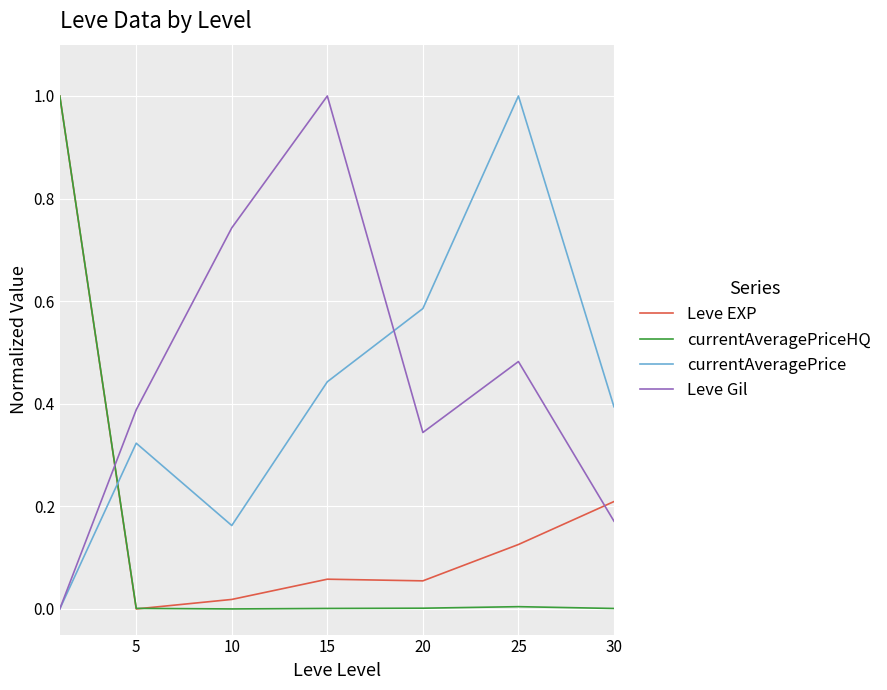

True or false: currentAveragePrice and Leve EXP cross at least once.

True